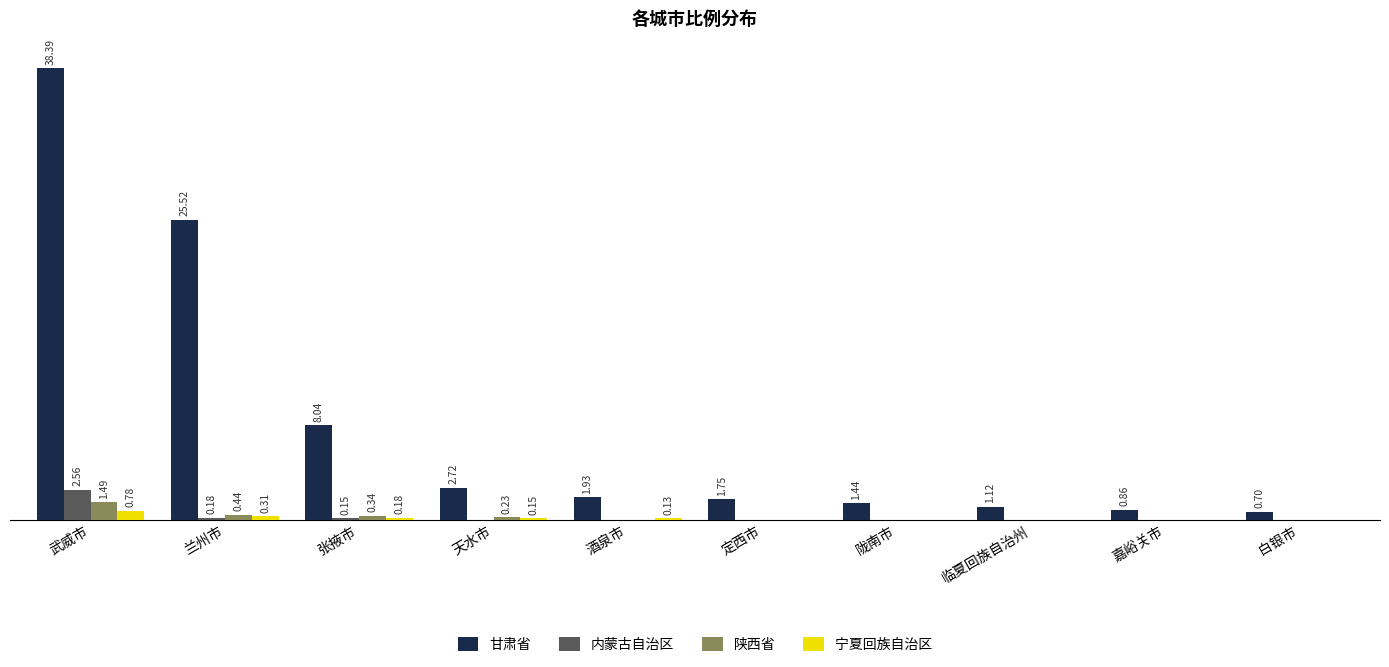

Is the value of 宁夏回族自治区 at 陇南市 greater than the value of 陕西省 at 武威市?

No